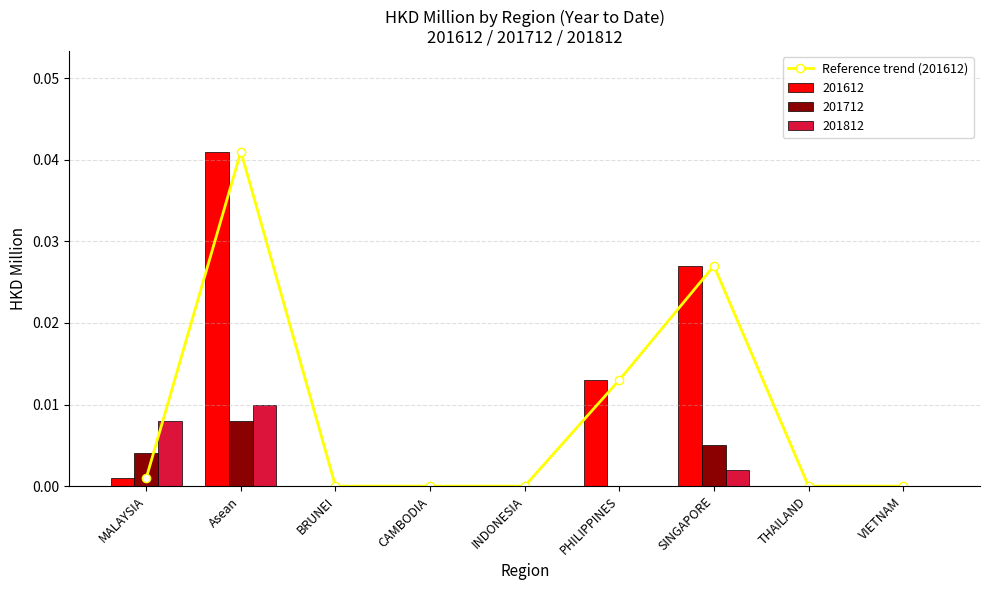

Rank the categories by value from lowest to highest.

BRUNEI, CAMBODIA, INDONESIA, THAILAND, VIETNAM, MALAYSIA, PHILIPPINES, SINGAPORE, Asean